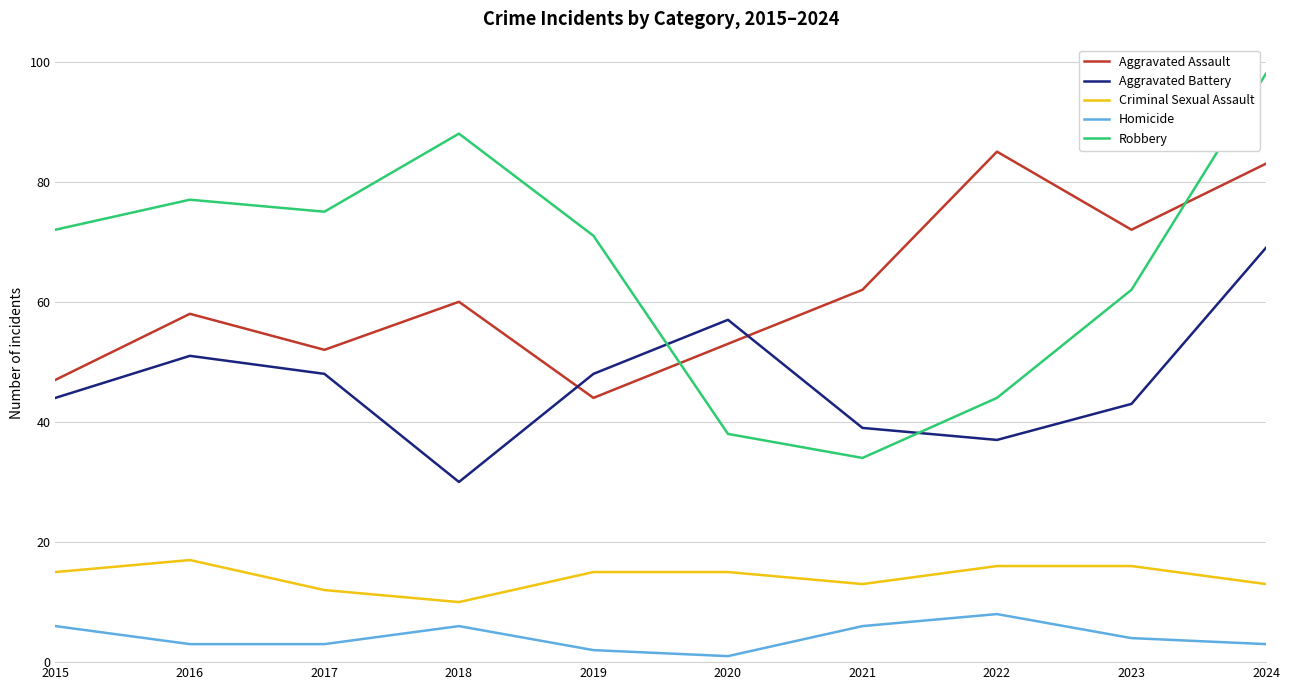

Which series changed the most between 2016 and 2020?

Robbery